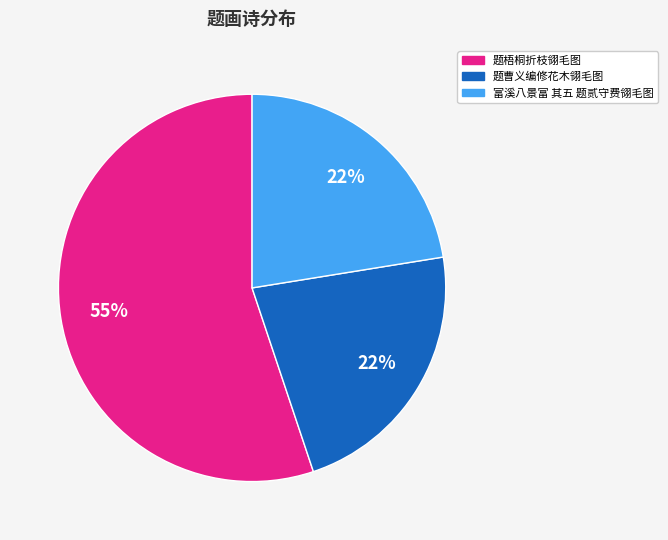

Is there any slice that represents more than half of the pie?

Yes